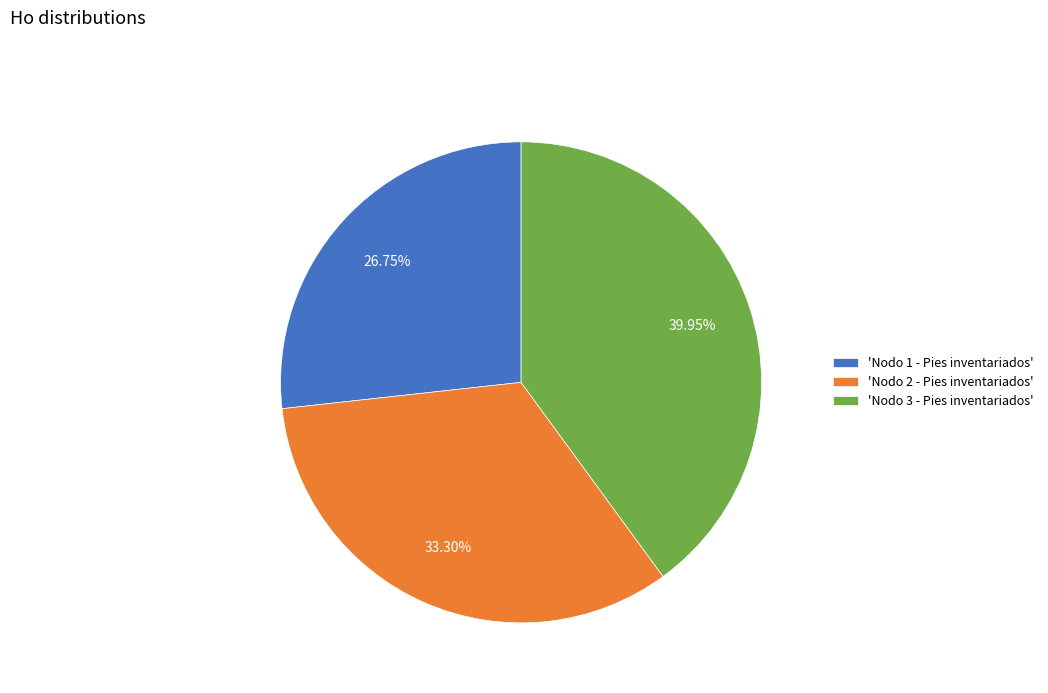

Count the number of slices in the pie.

3